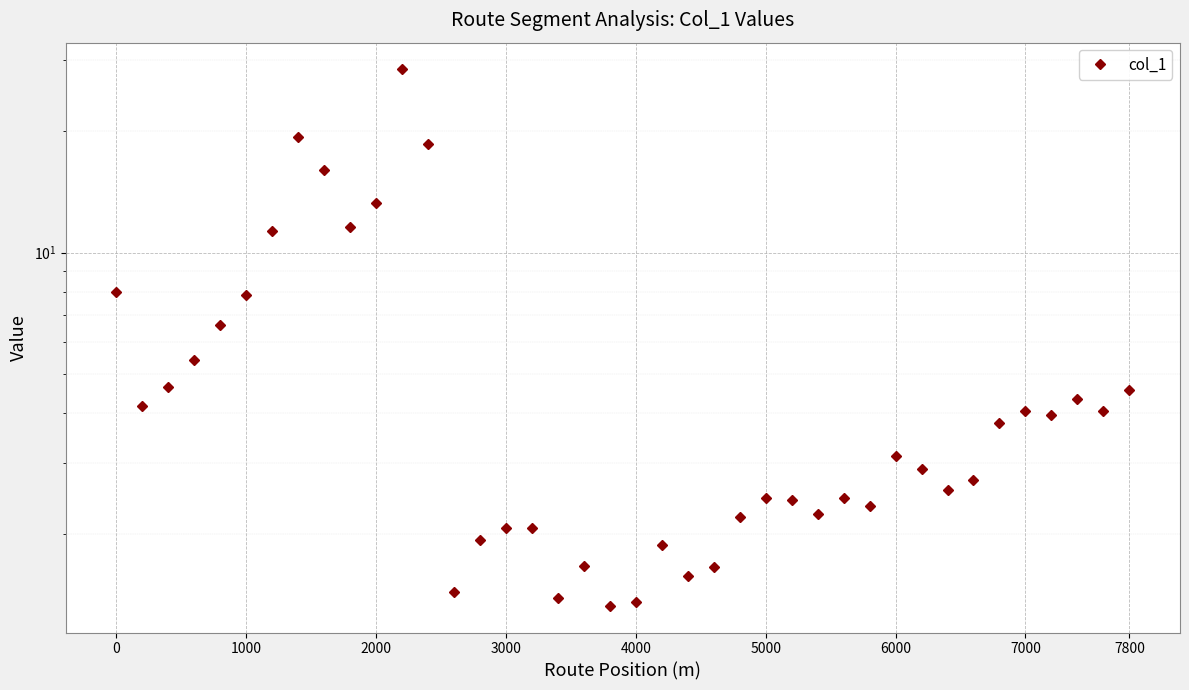

What is the difference between the second highest and minimum values?

18.0